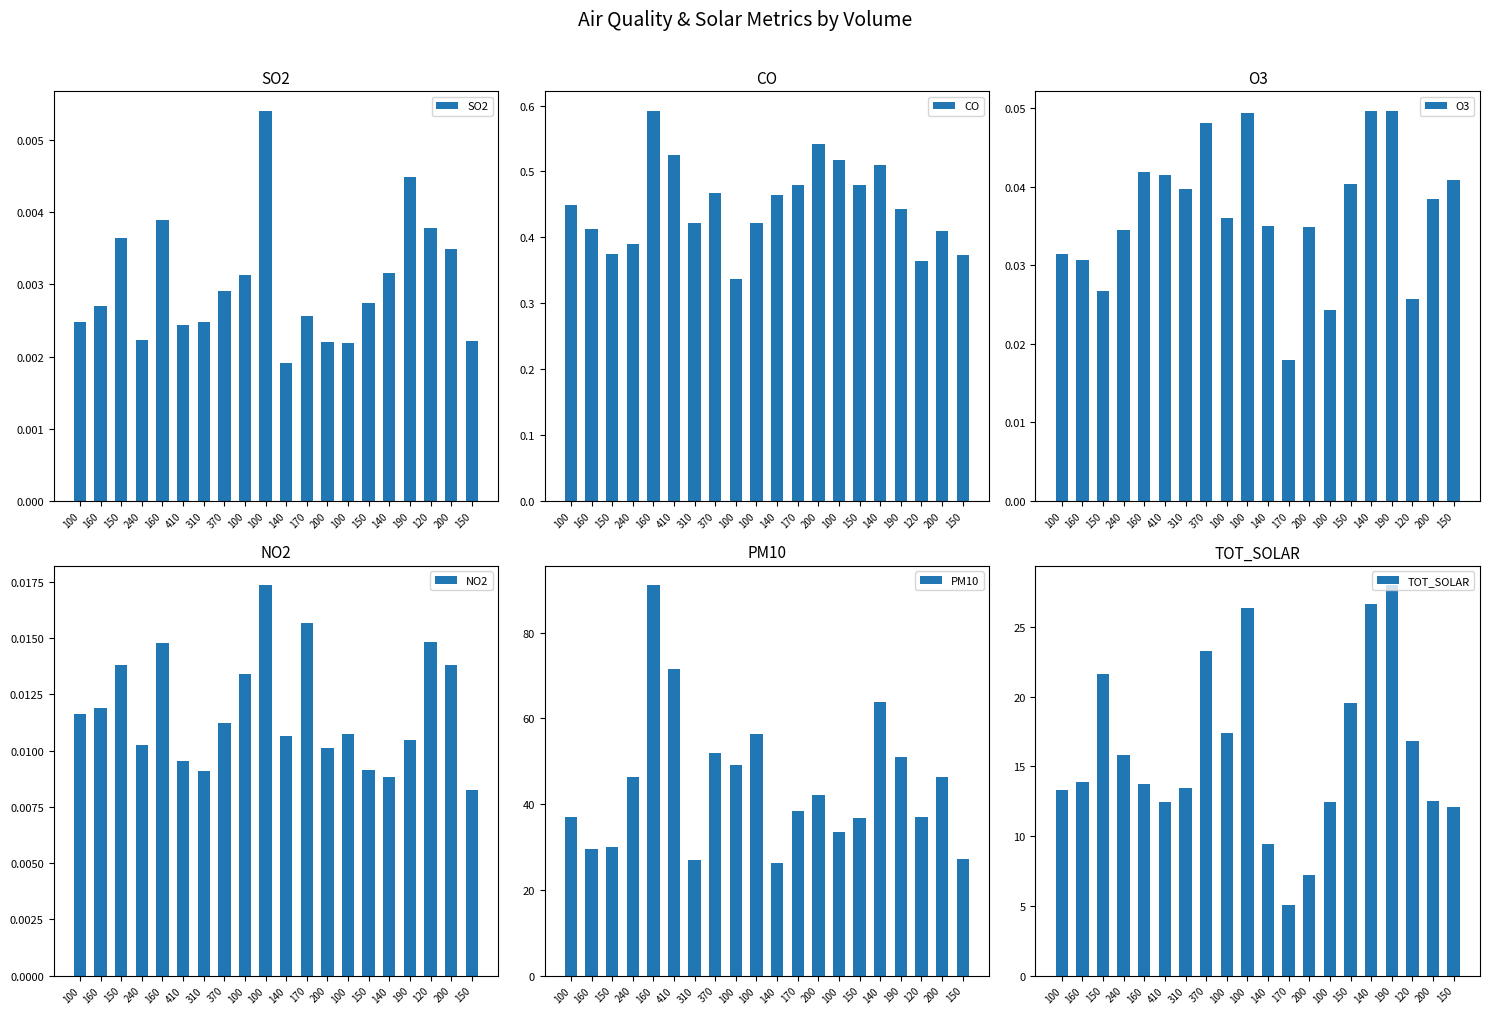

At how many categories does at least one series exceed 88?

1